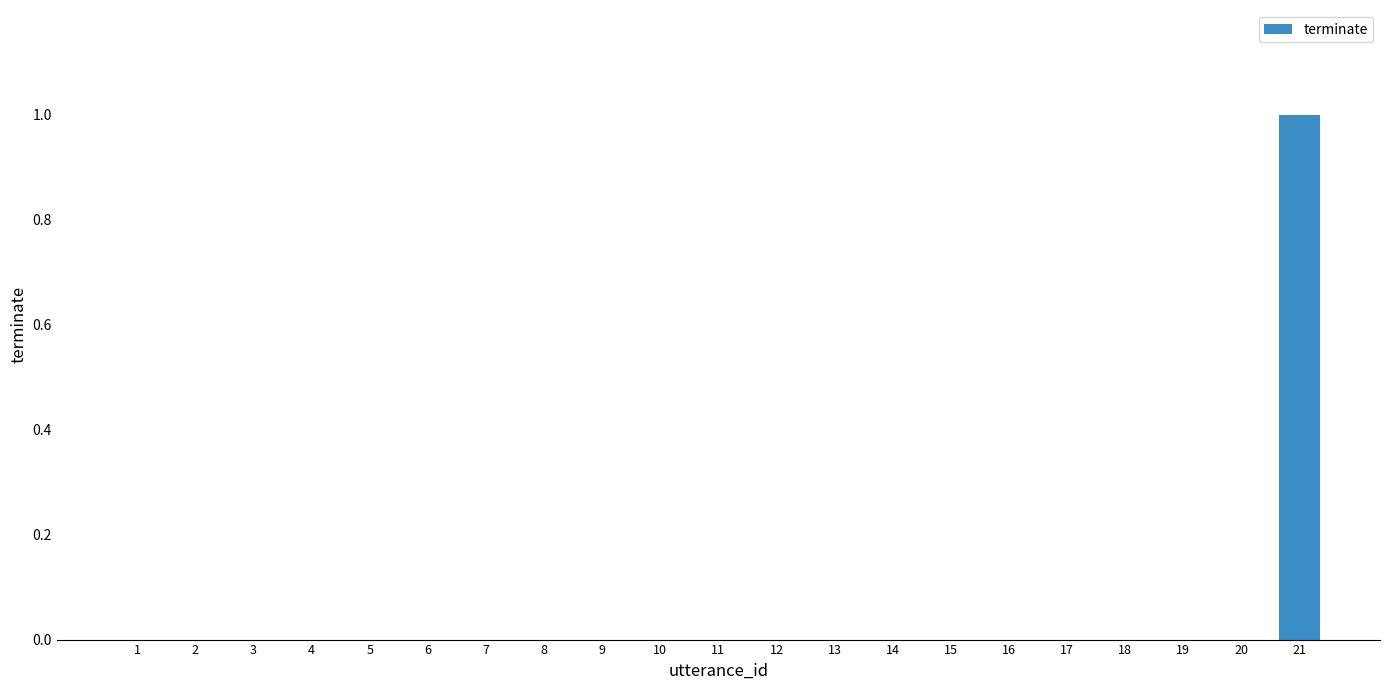

The chart shows a value of 1 at 8. True or false?

False